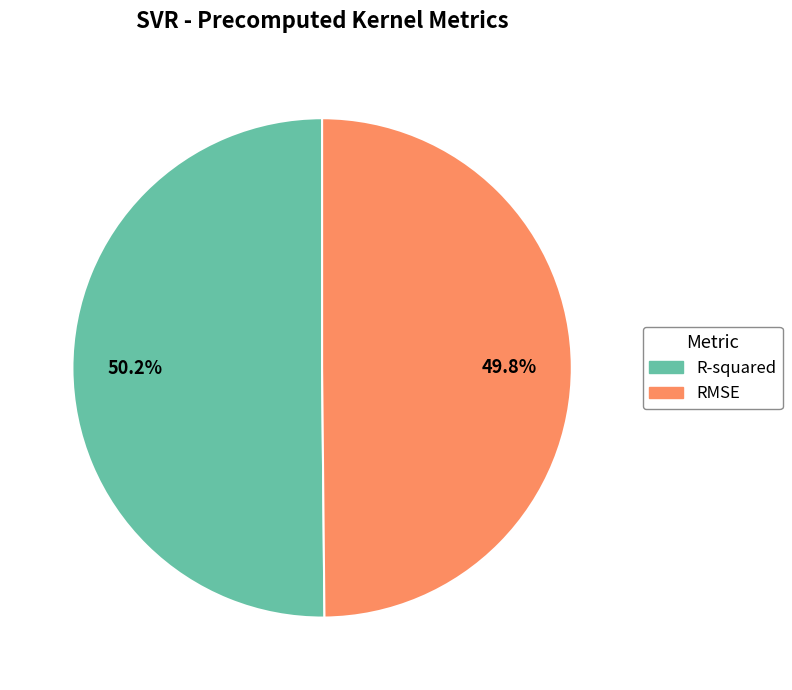

Does any single category account for the majority?

Yes